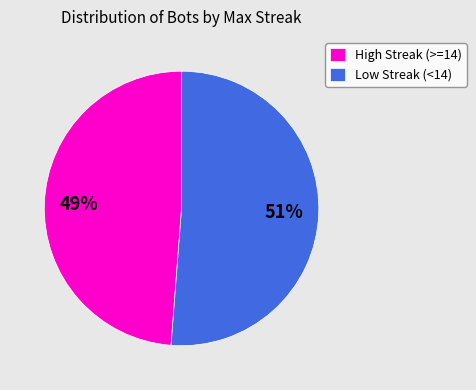

To the nearest percent, what is the difference between the Low Streak (<14) and High Streak (>=14) slice percentages?

2%